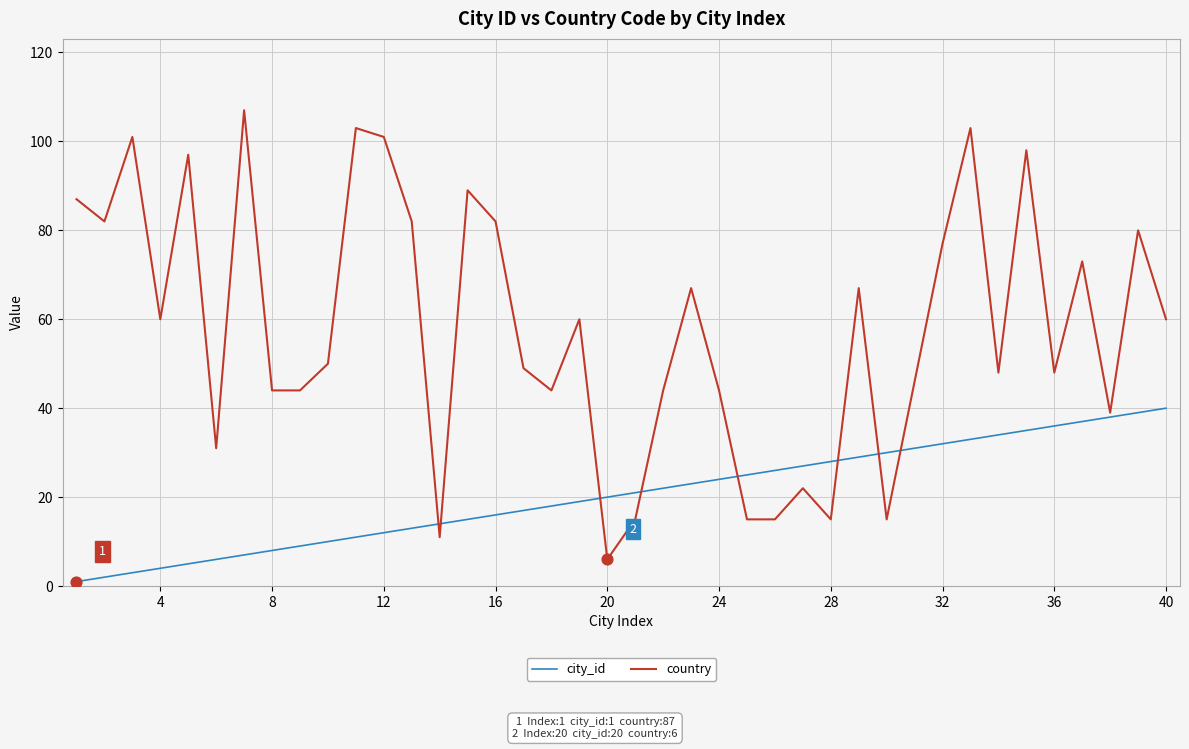

Which series has the largest total across all categories?

country